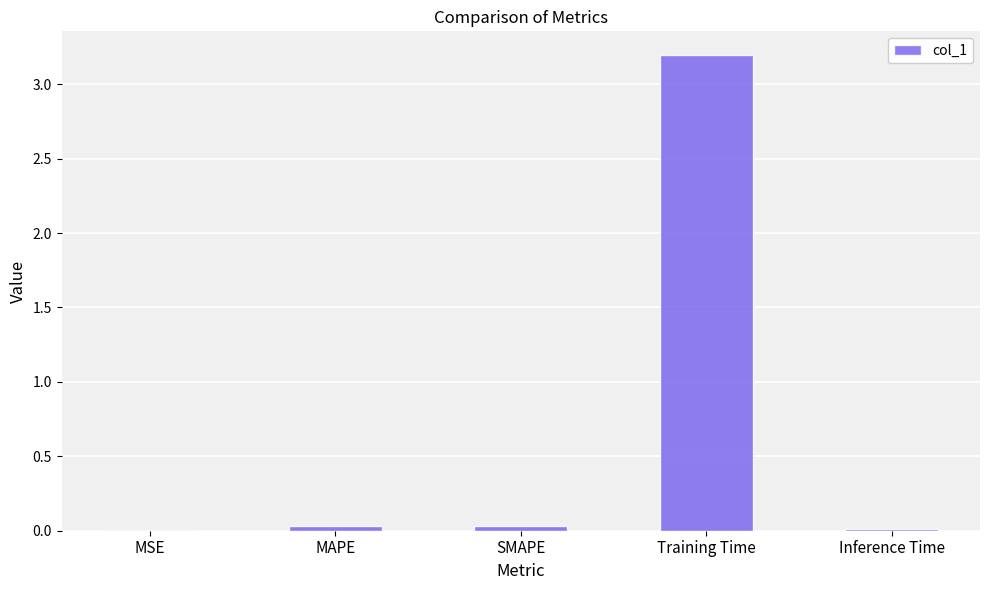

True or false: the data shows 3.2 at Training Time.

True